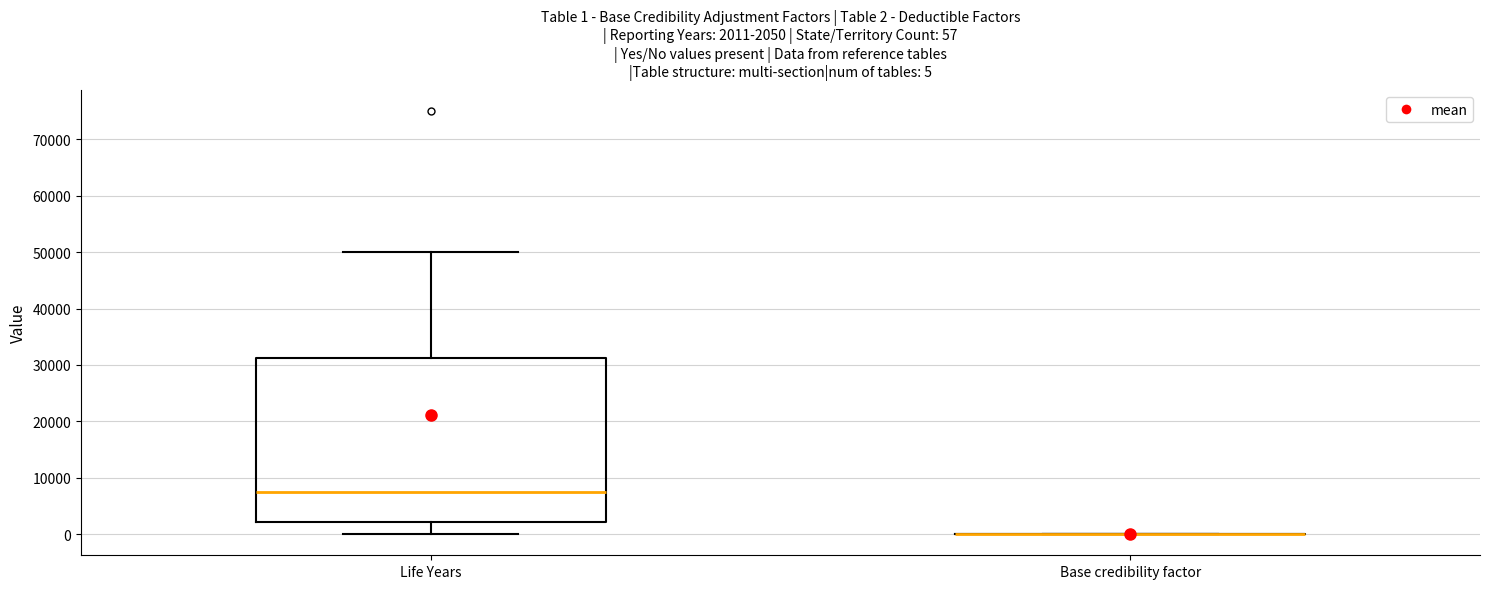

Which box is the tallest, from its lower edge to its upper edge?

Life Years